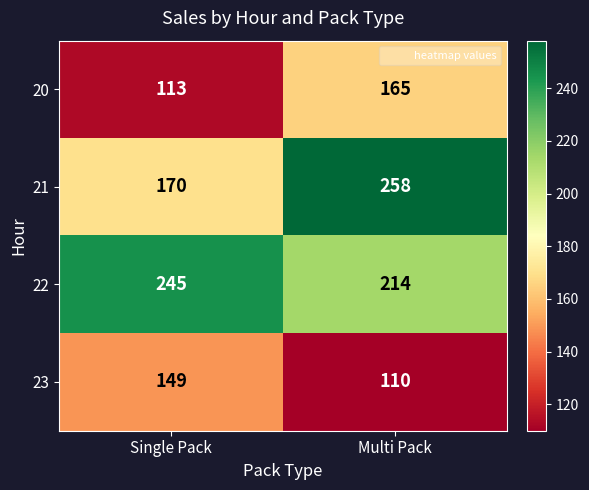

What is the minimum value for 21?

170